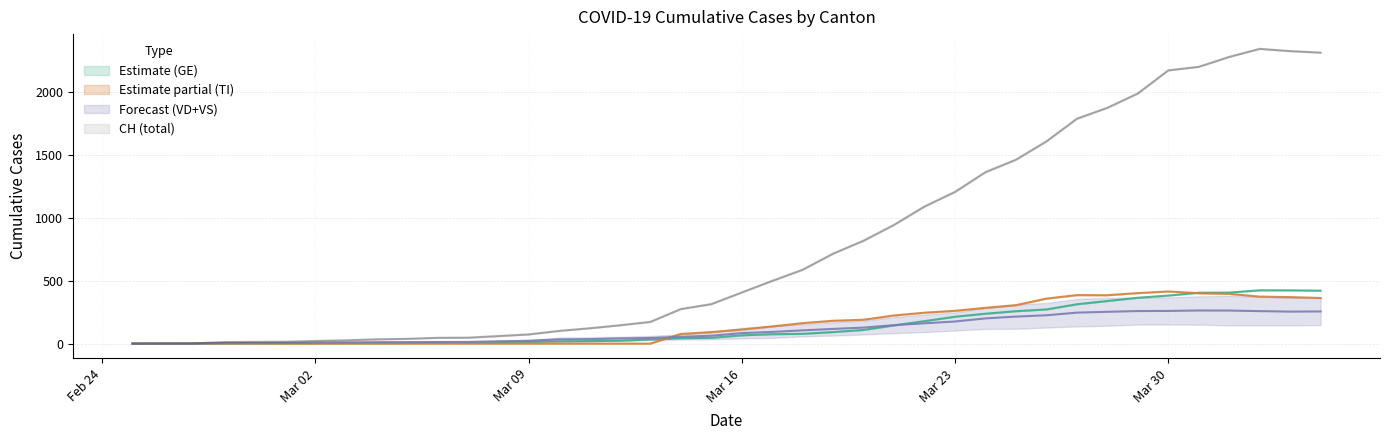

What is the difference between the GE values at 2020-03-19 and 2020-03-22?

87.0